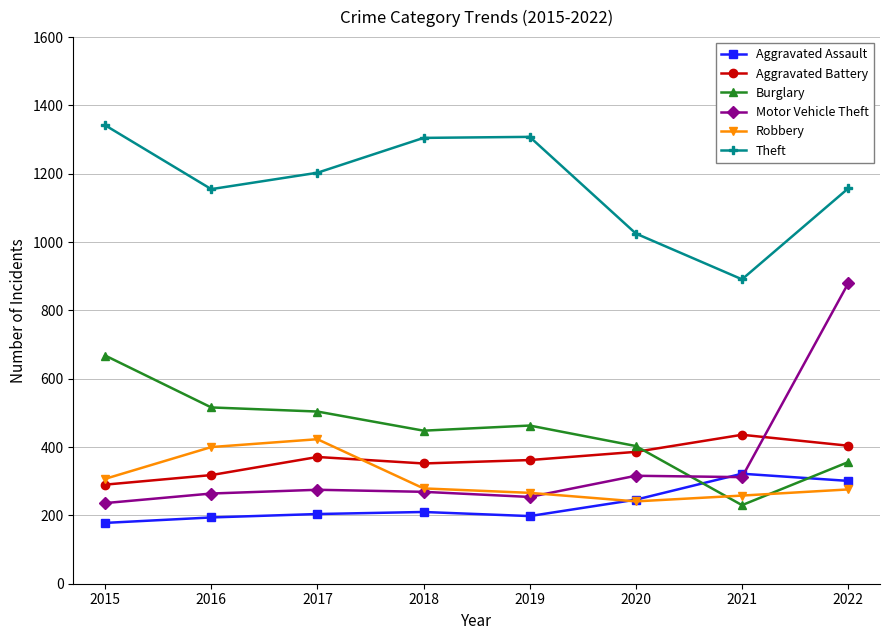

True or false: Robbery has more than 1 interior local peaks.

False